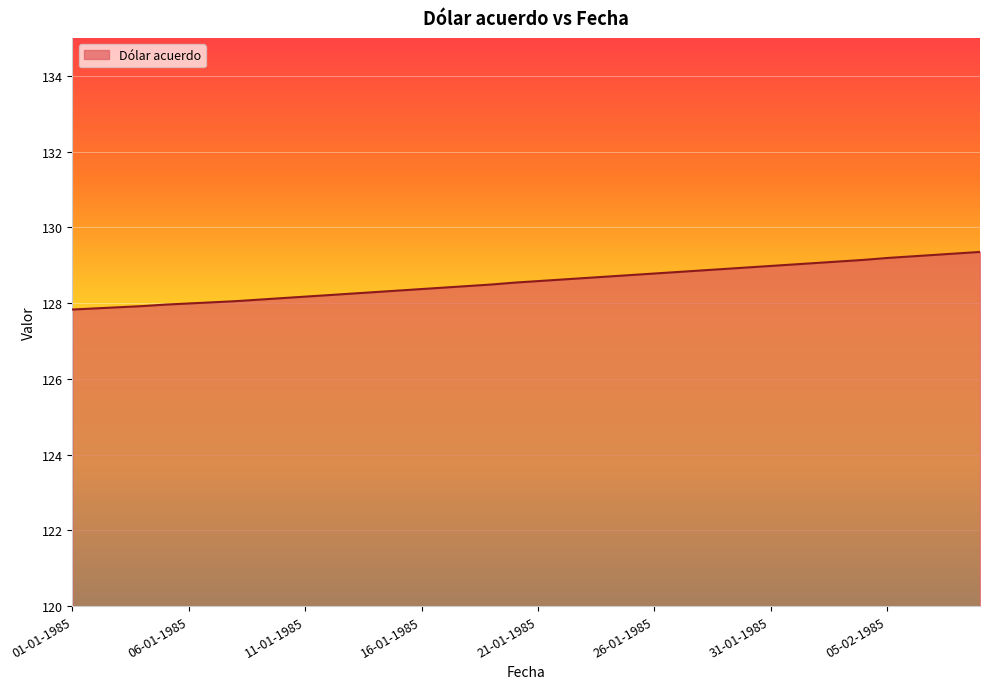

What is the smallest value displayed?

127.8